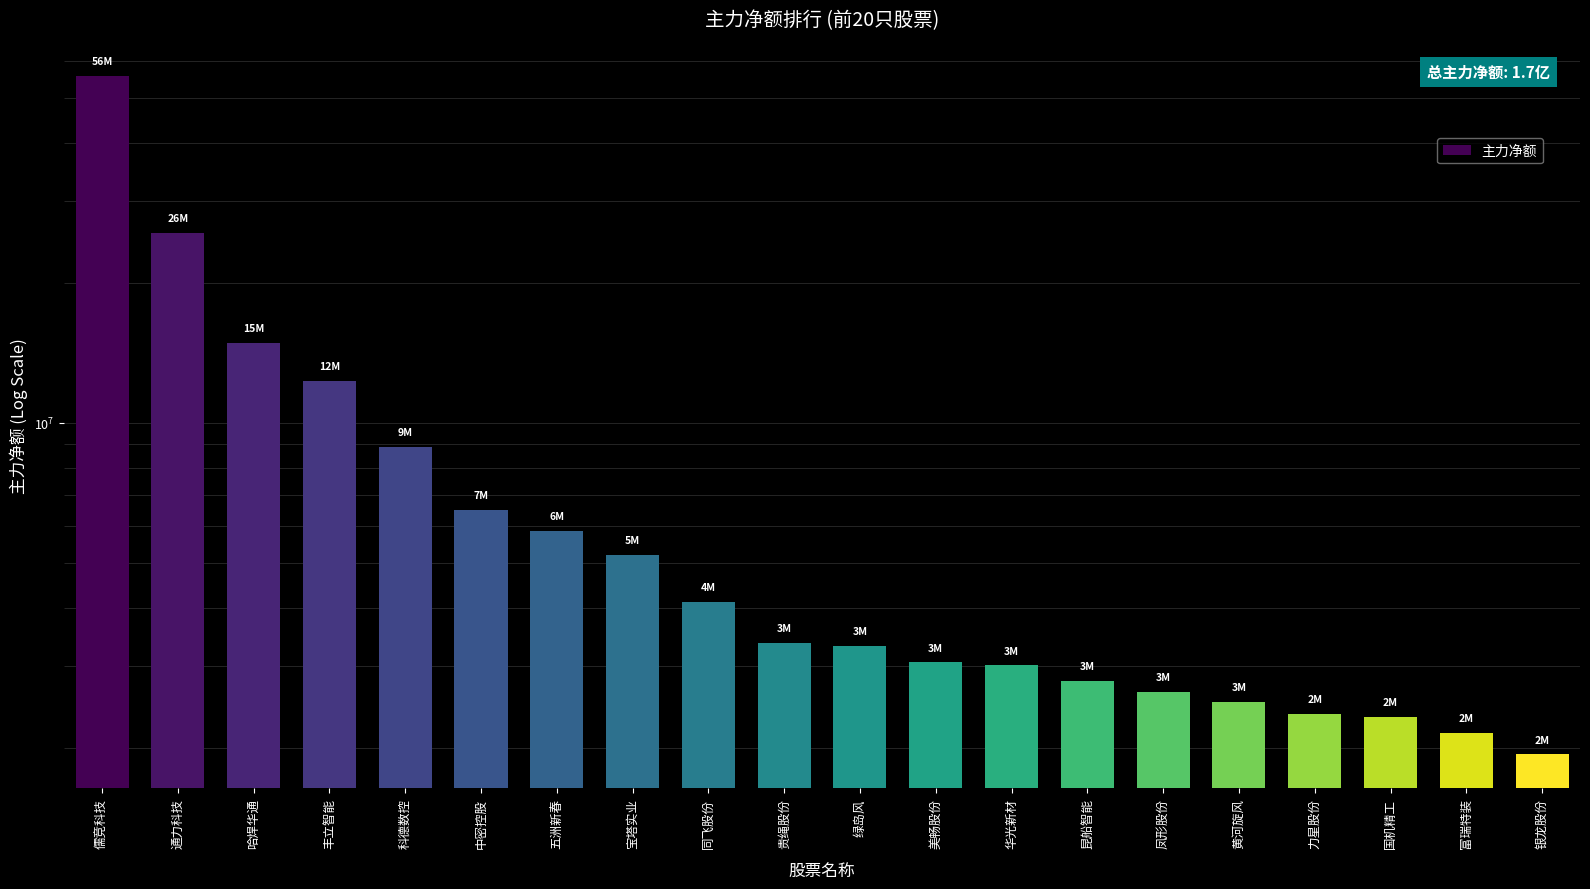

What is the smallest value displayed?

1937331